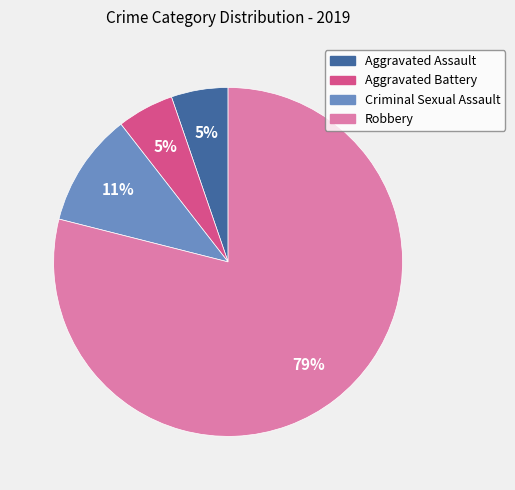

To the nearest percent, what is the average slice percentage?

25%